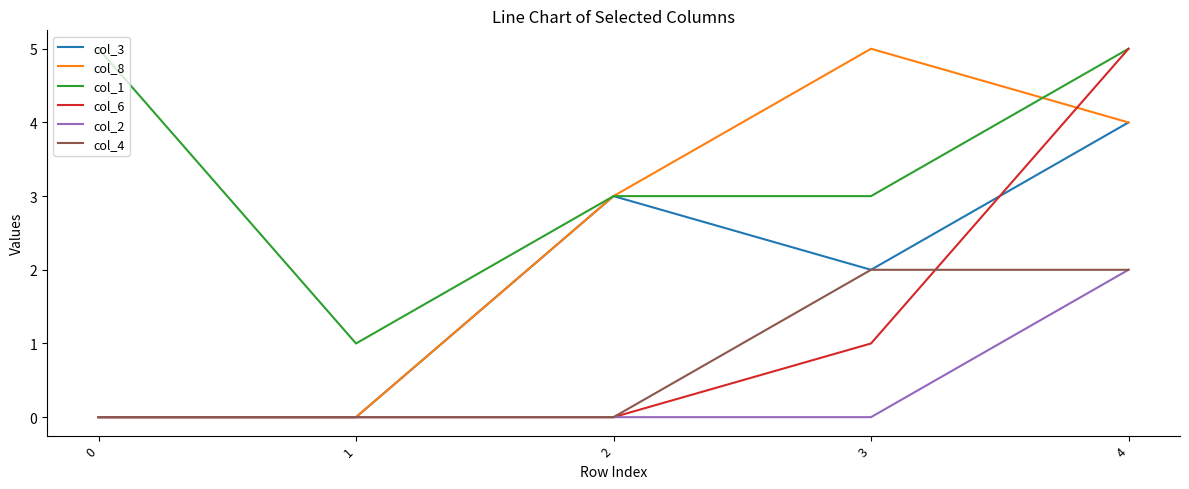

What is the difference between the maximum and minimum values in the col_6 series?

5